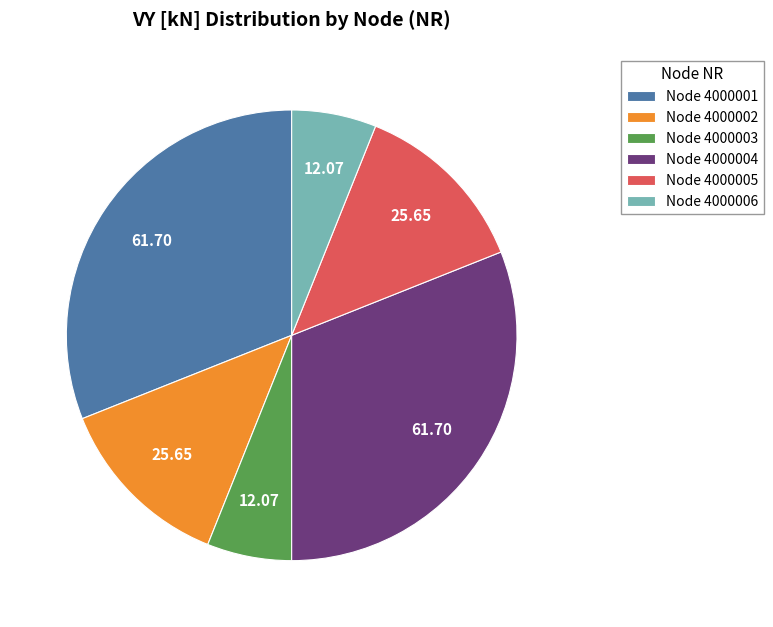

Which has a higher value, Node 4000003 or Node 4000004?

Node 4000004